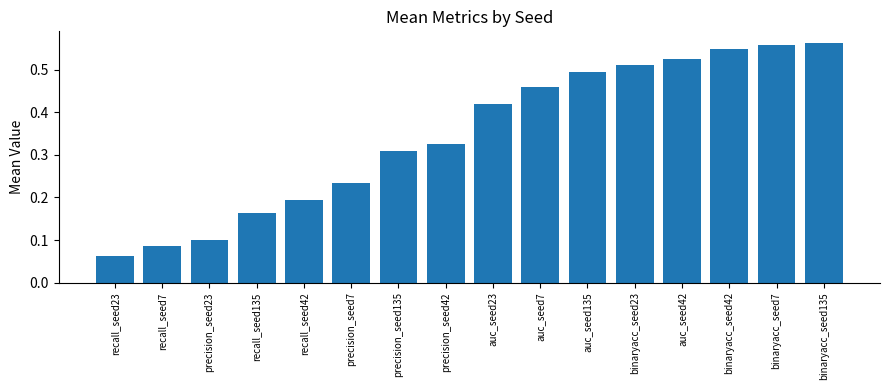

How many values are between 0 and 1?

16